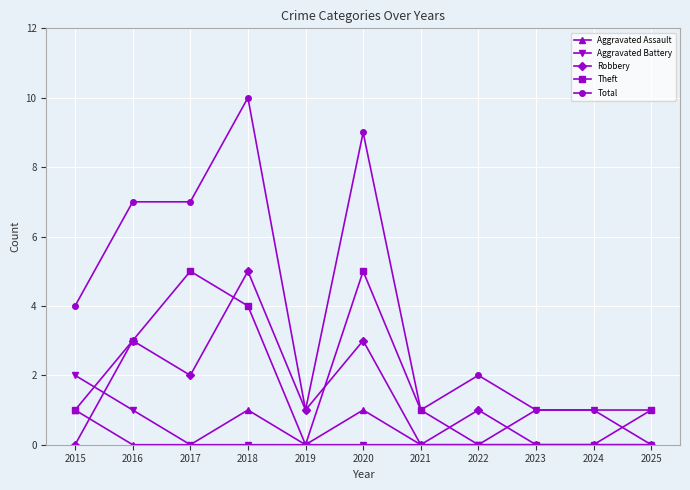

Is it true that Aggravated Battery equals 1 at 2021?

False